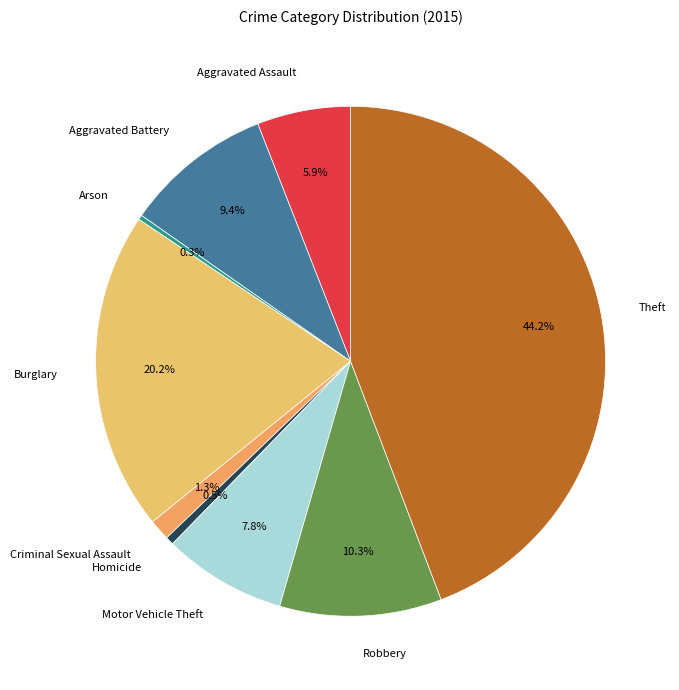

What is the ratio of the value at Motor Vehicle Theft to the value at Arson?

26.4